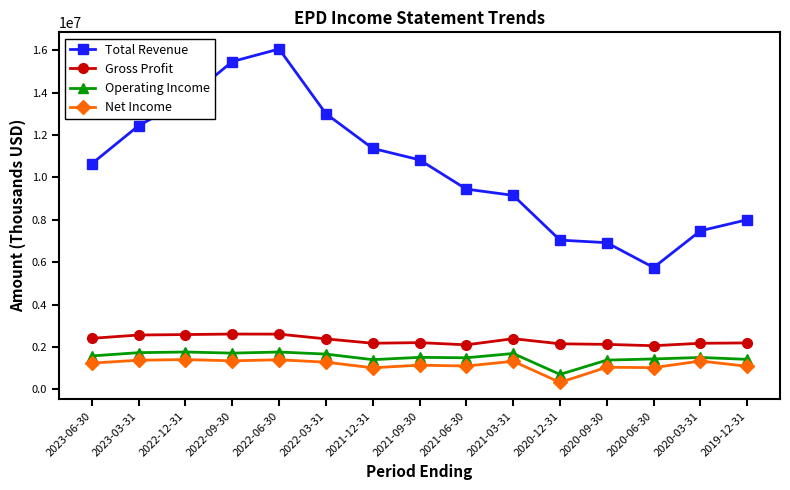

What is the approximate value of Operating Income at 2019-12-31, to the nearest 50?

1418000